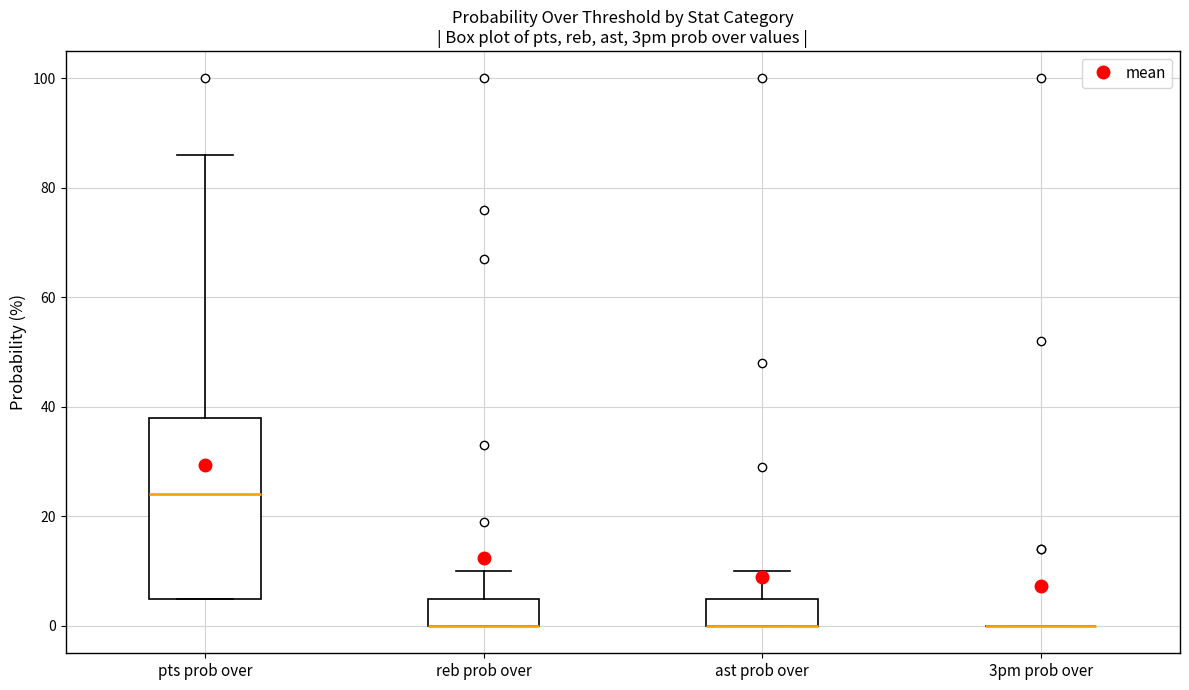

Reading left to right, read every box against the y-axis: the position of its median line, the range the box covers, and the ends of its whiskers. The values are not printed on the chart, so give them approximately, as read against the axis.

pts prob over: median 24, box 6 to 38, whiskers 6 to 86
reb prob over: median 0 (drawn on the box's lower edge), box 0 to 6, whiskers 0 to 10
ast prob over: median 0 (drawn on the box's lower edge), box 0 to 6, whiskers 0 to 10
3pm prob over: box collapsed to a line at 0, whiskers 0 to 0